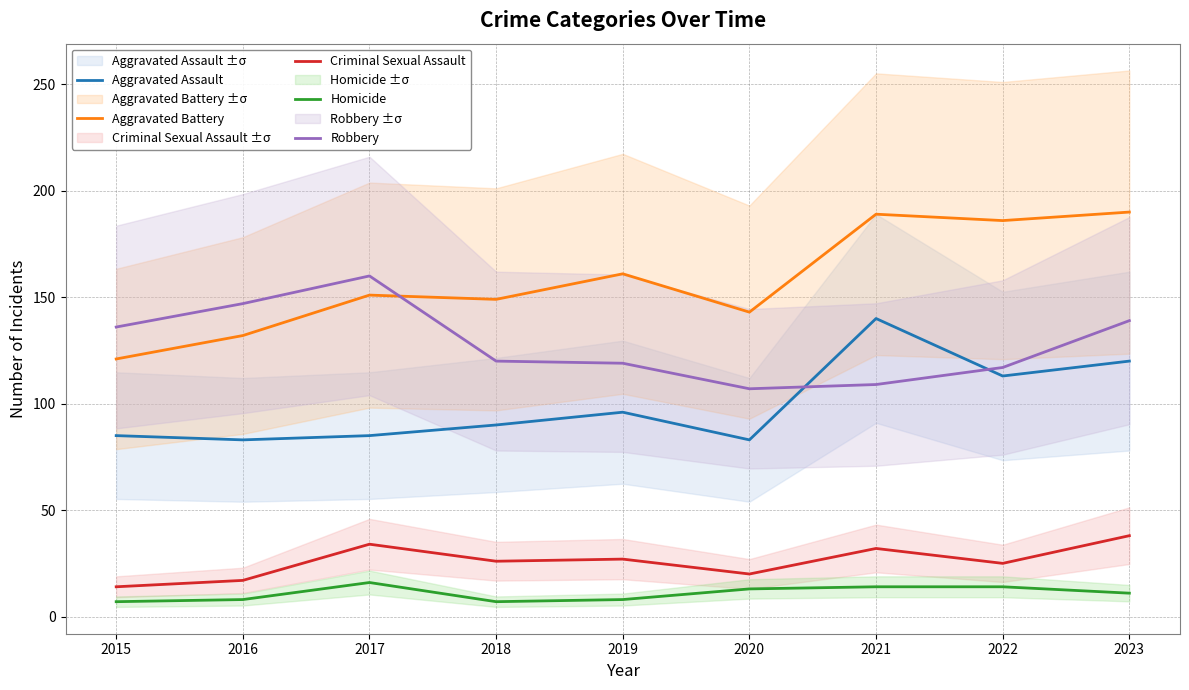

Where is Aggravated Assault nearest to the value 111?

2022